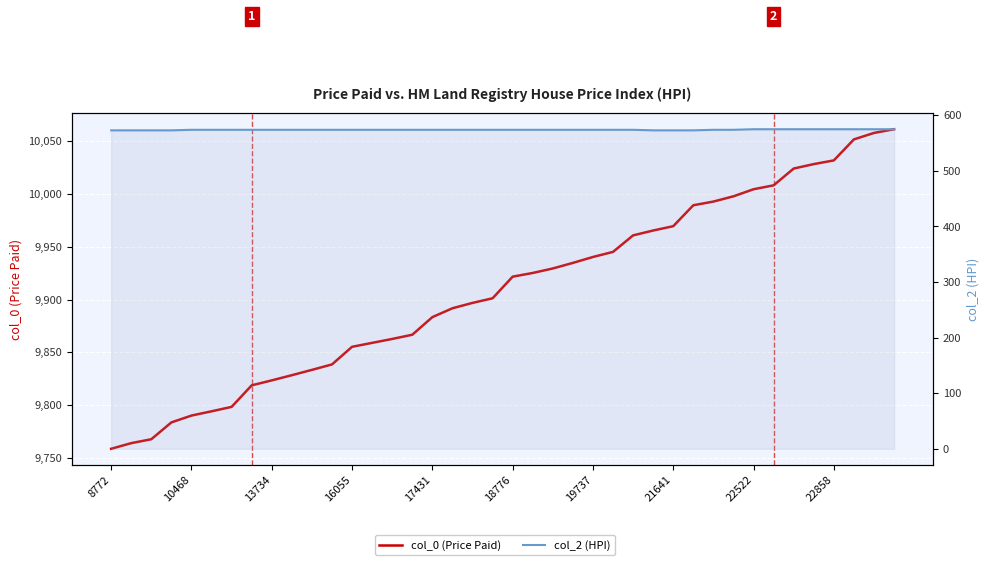

The value of col_0 (Price Paid) at 16055 is 15601.7. True or false?

False